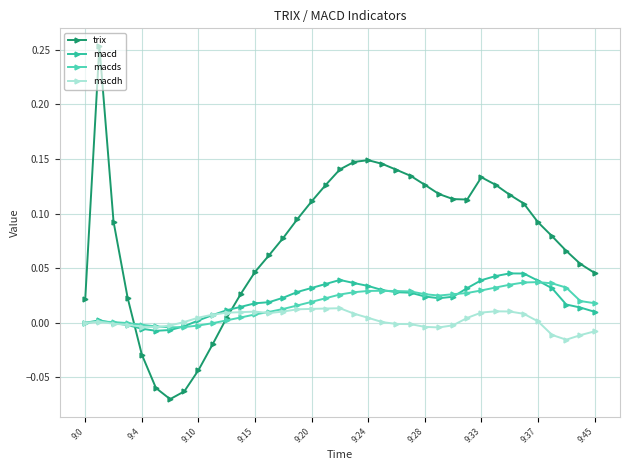

True or false: trix and macds cross at least once.

True